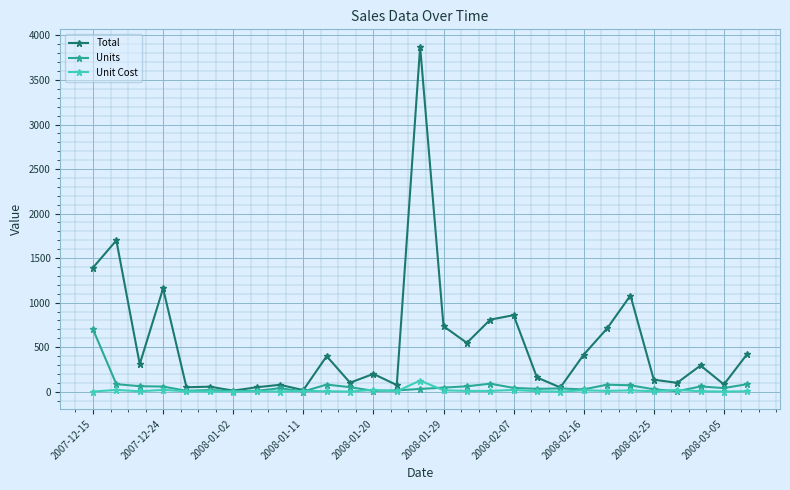

Rank the series by their maximum value, from lowest to highest.

Unit Cost, Units, Total